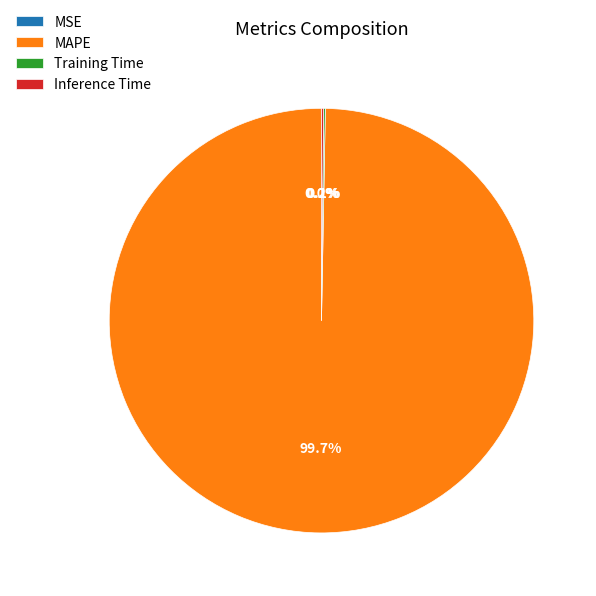

What portion of the pie excludes MAPE?

0.3%